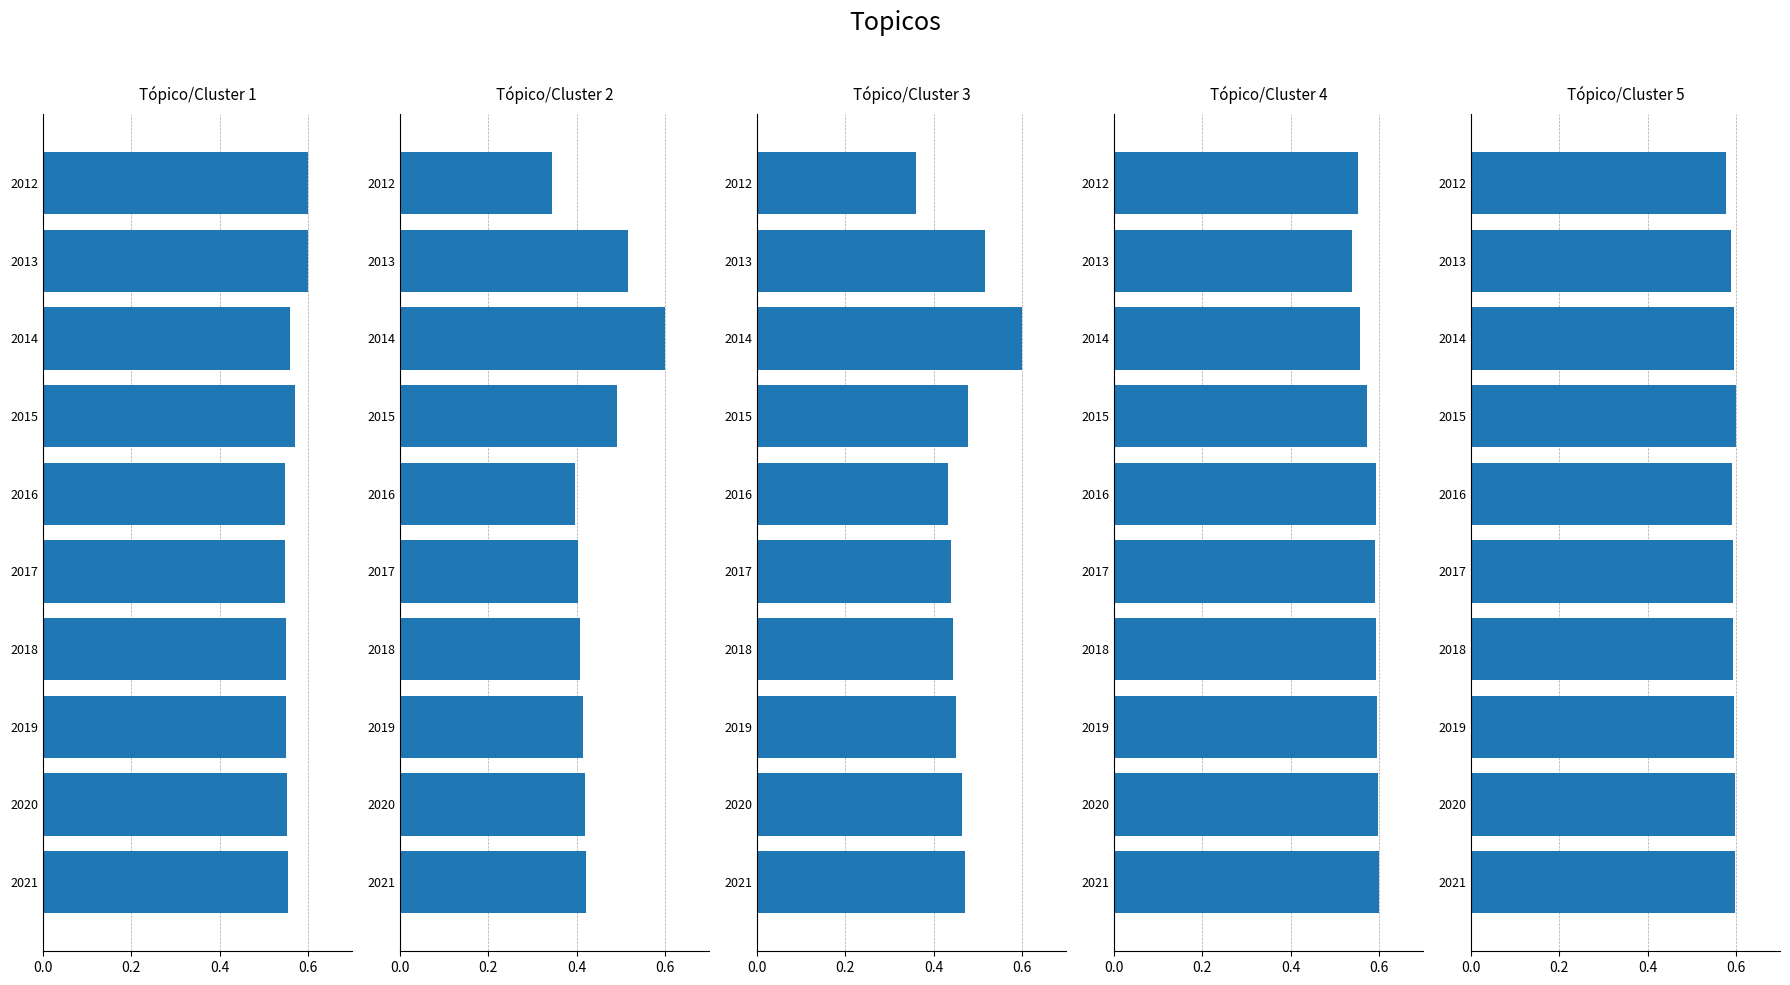

What is the total value across all series at 2015?

2.7